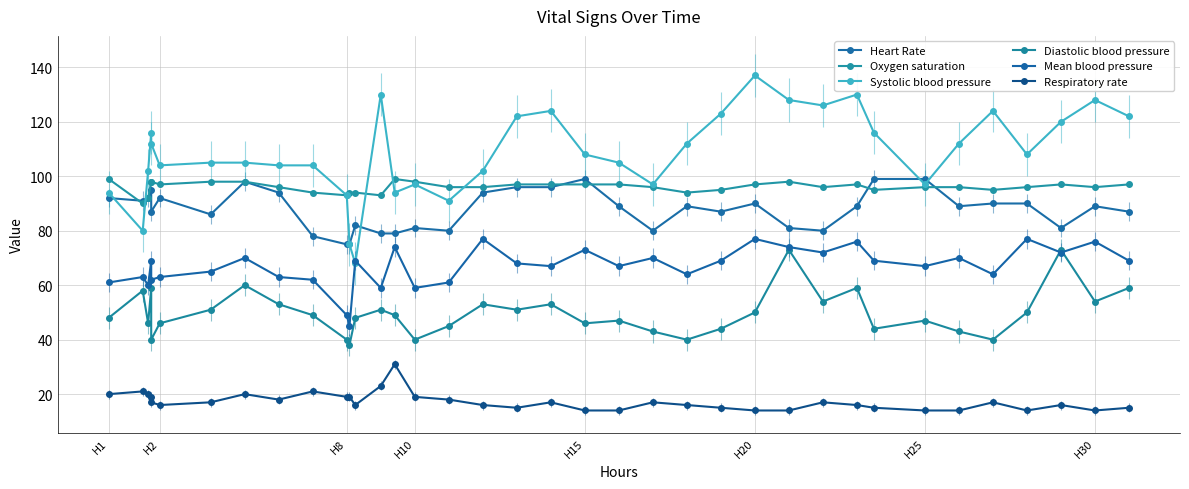

How many distinct data groups are displayed?

6